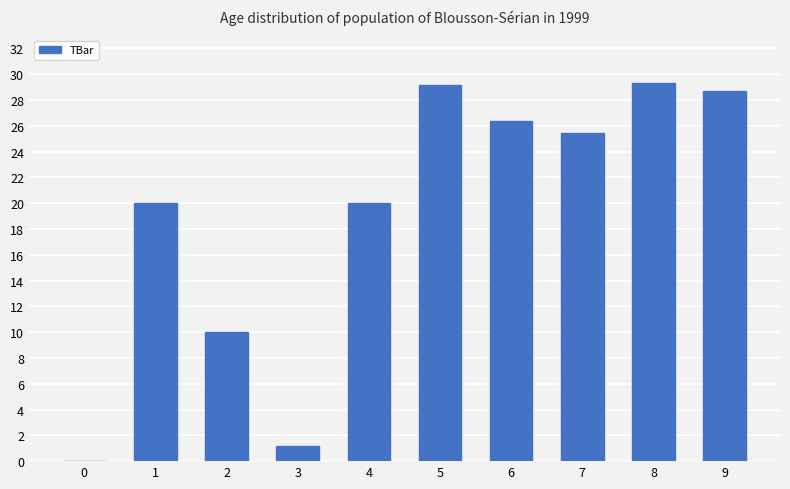

What is the maximum value shown in the chart?

29.3